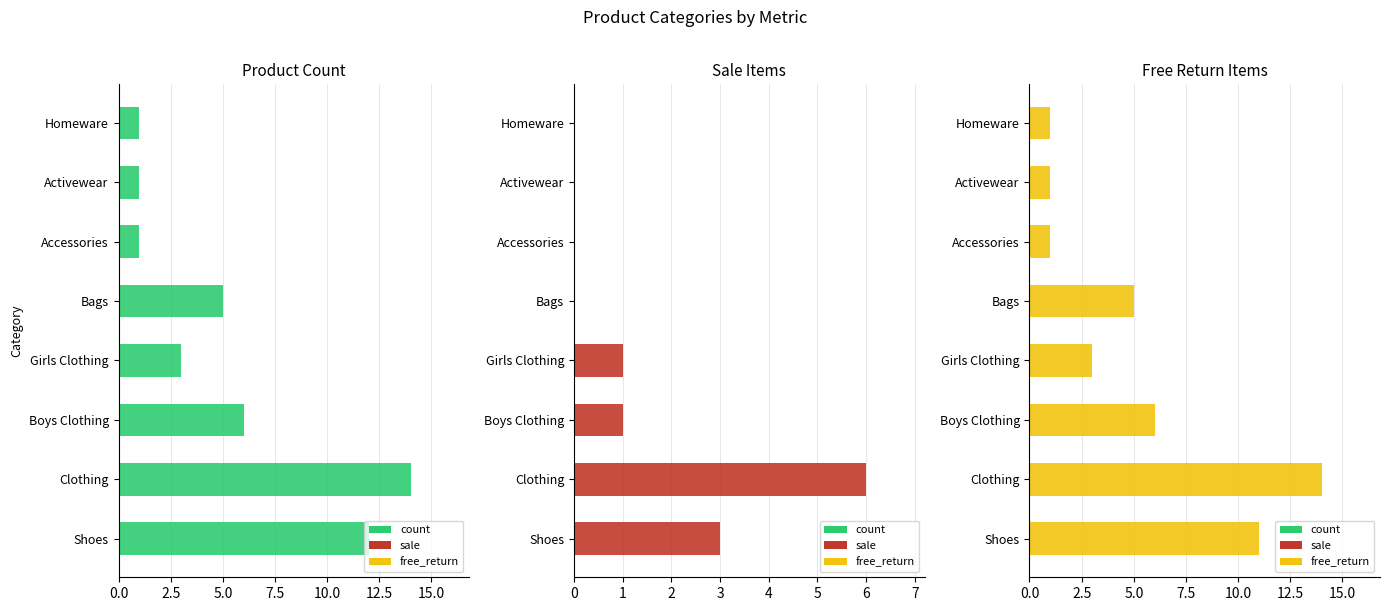

What is the sum of all sale_count values?

11